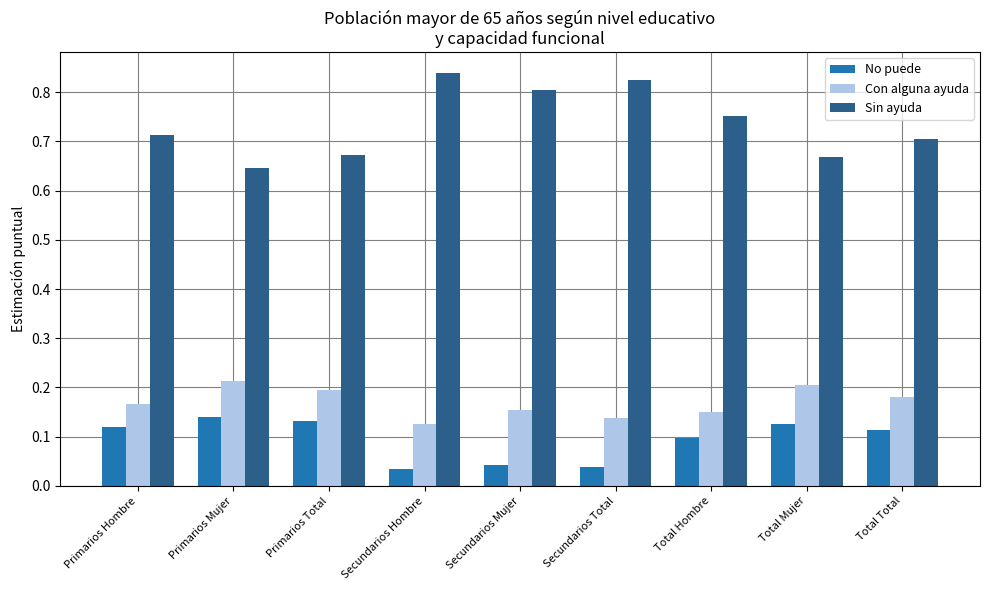

What is the sum of all Sin ayuda values?

6.6